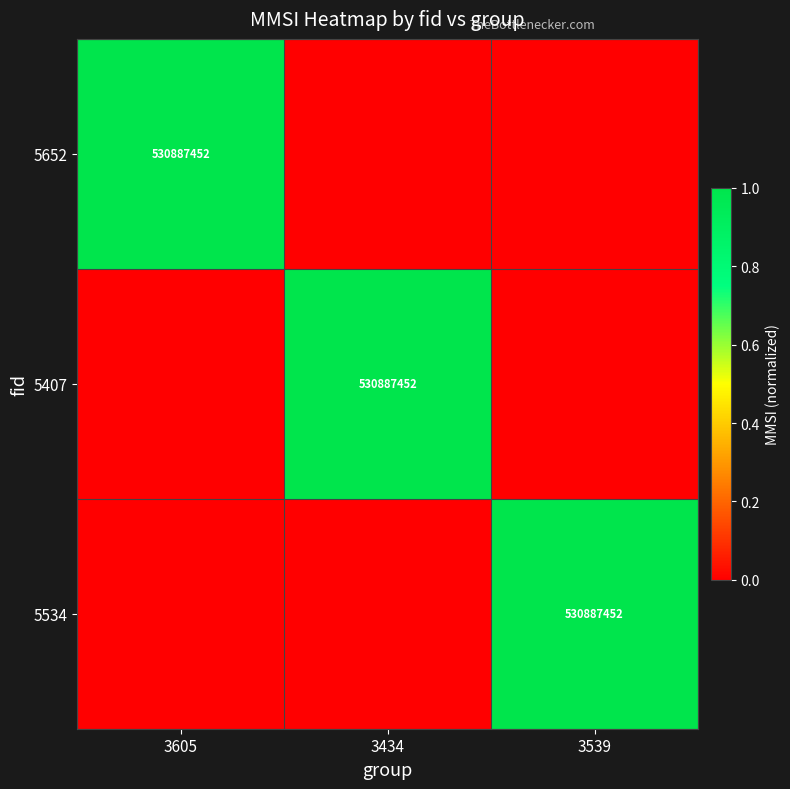

Is it true that 5407 equals 754700638 at 3434?

False